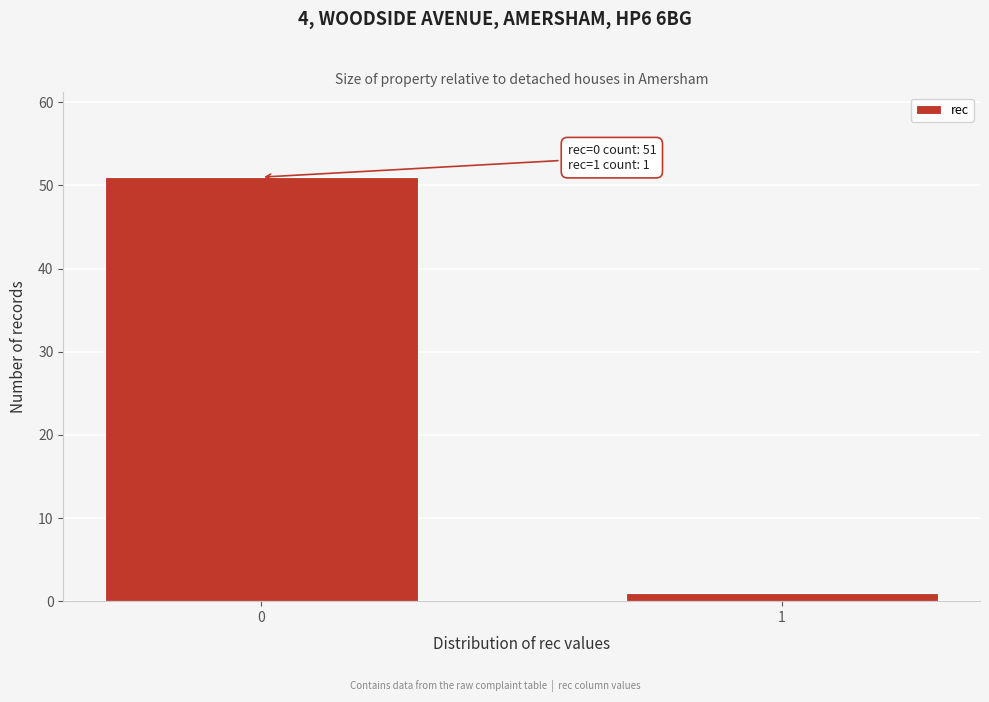

Reading right to left, what are all the values shown in this chart?

1	51